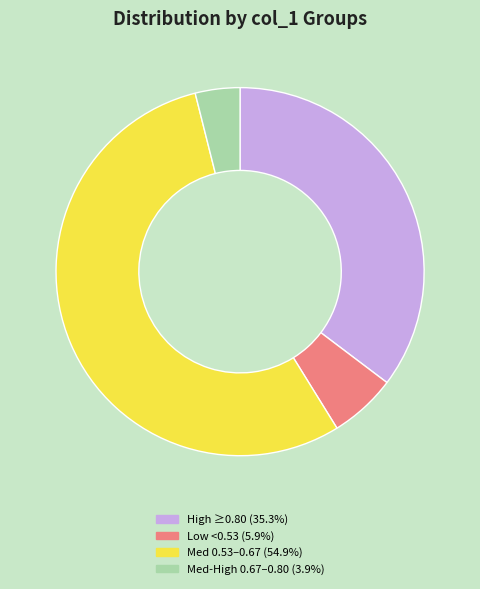

Is the sum of Med 0.53–0.67 (54.9%) and High ≥0.80 (35.3%) greater than half?

Yes